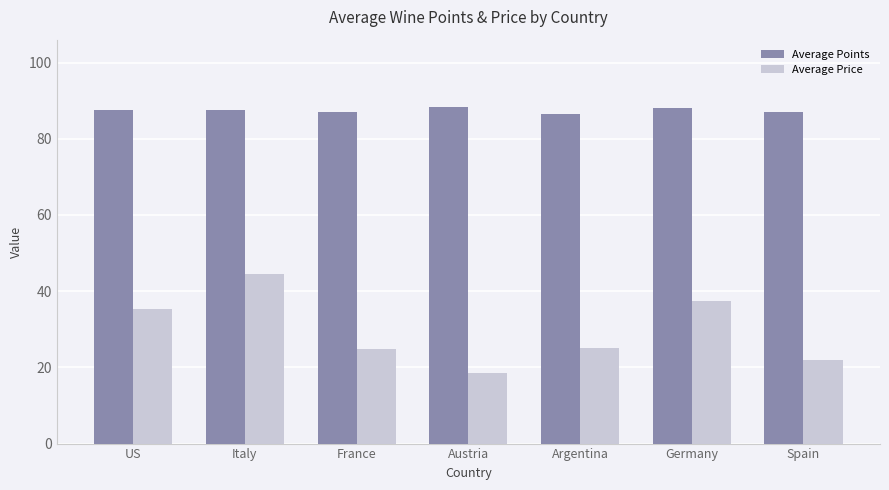

What is the sum of the Average Points values at Austria and Argentina?

174.8